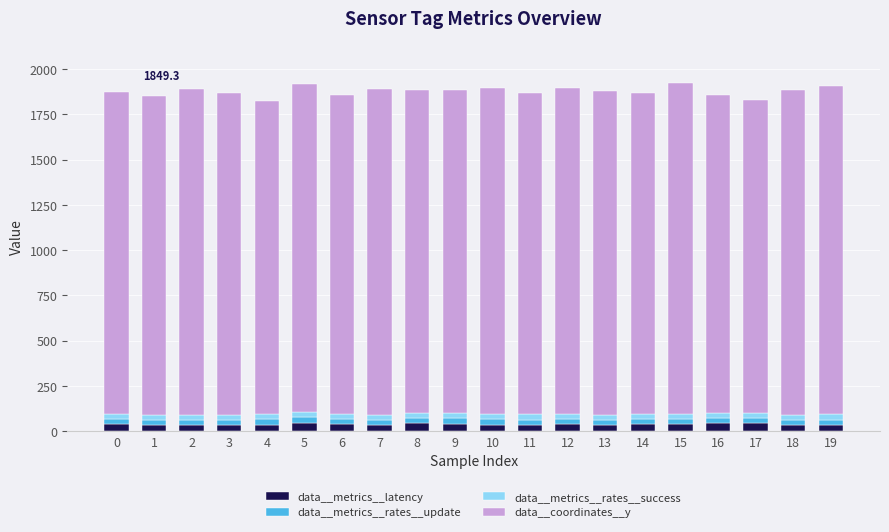

What is the maximum value for data__metrics__latency?

47.9